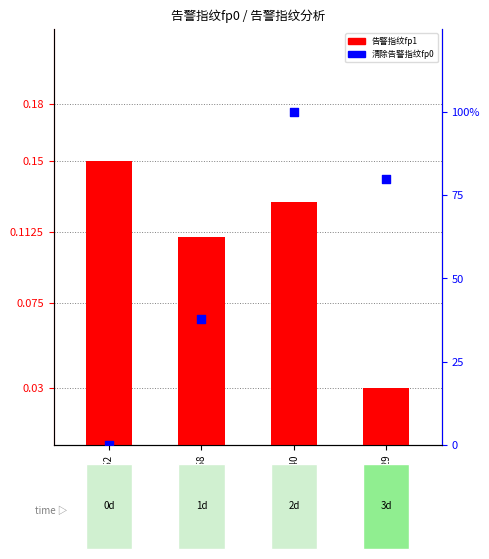

Which series contains the lowest Y value?

清除告警指纹fp0